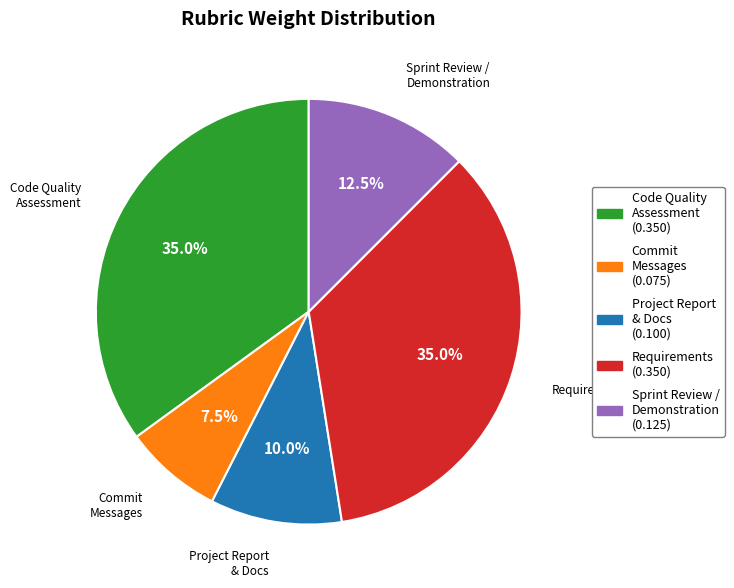

Does any single category account for the majority?

No